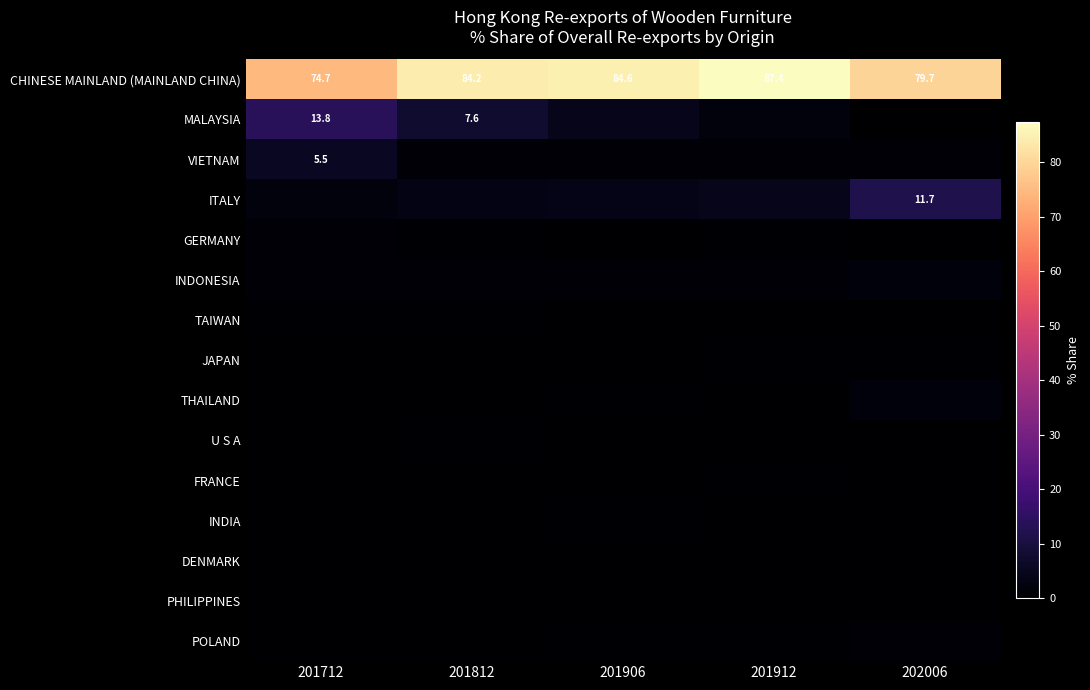

At which category does the chart reach its minimum across all series?

201812